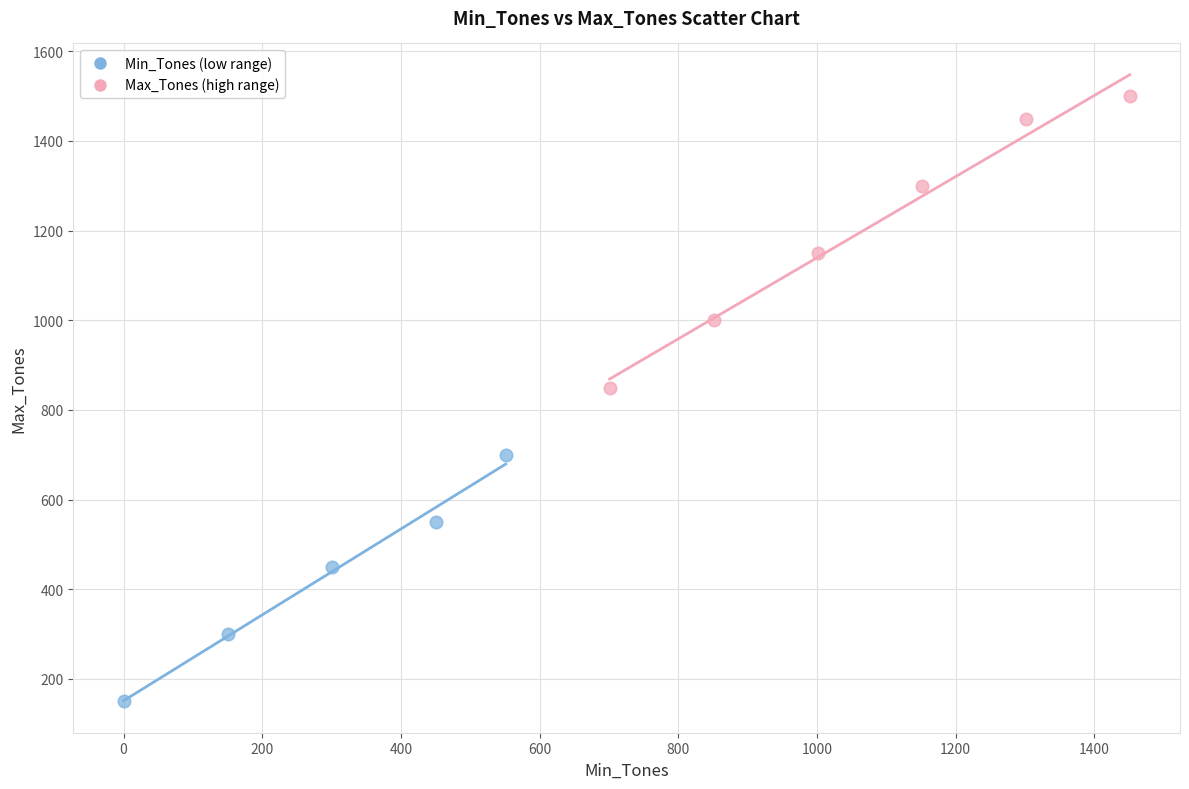

Which series contains the highest Y value?

Max_Tones (high range)